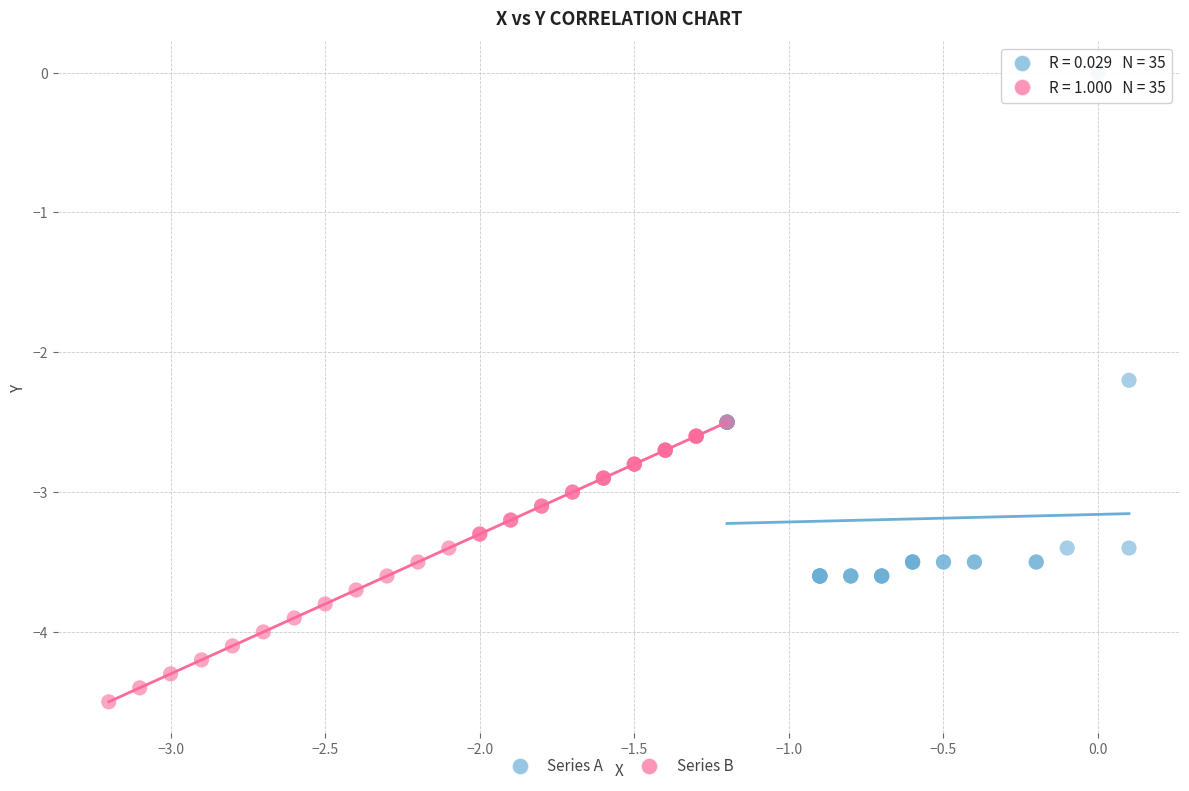

Which series contains the highest Y value?

Series A